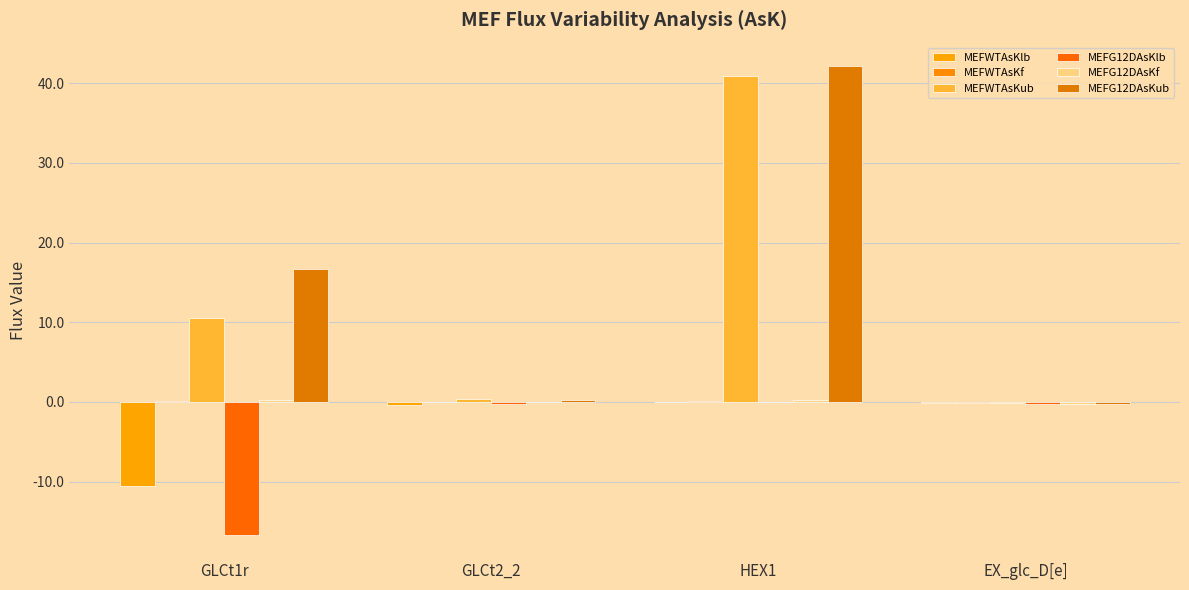

What is the spread (max minus min) of values at EX_glc_D[e]?

0.1